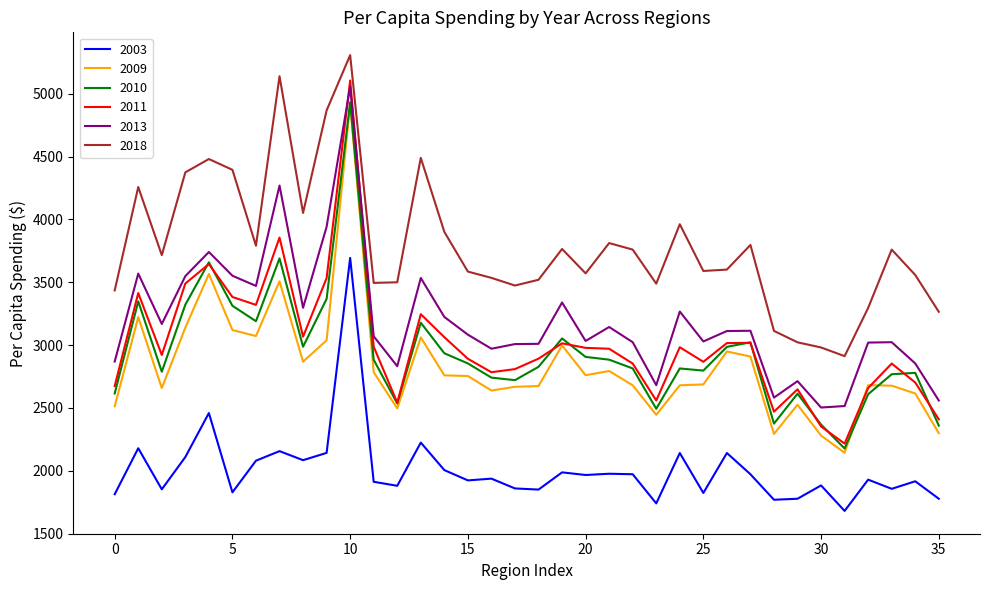

At how many categories does at least one series exceed 4223?

8